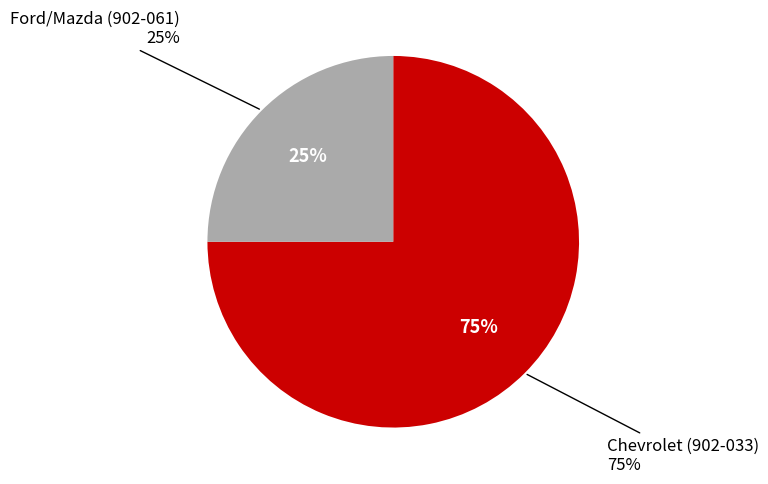

What percentage is the Ford/Mazda (902-061) slice, to the nearest percent?

25%